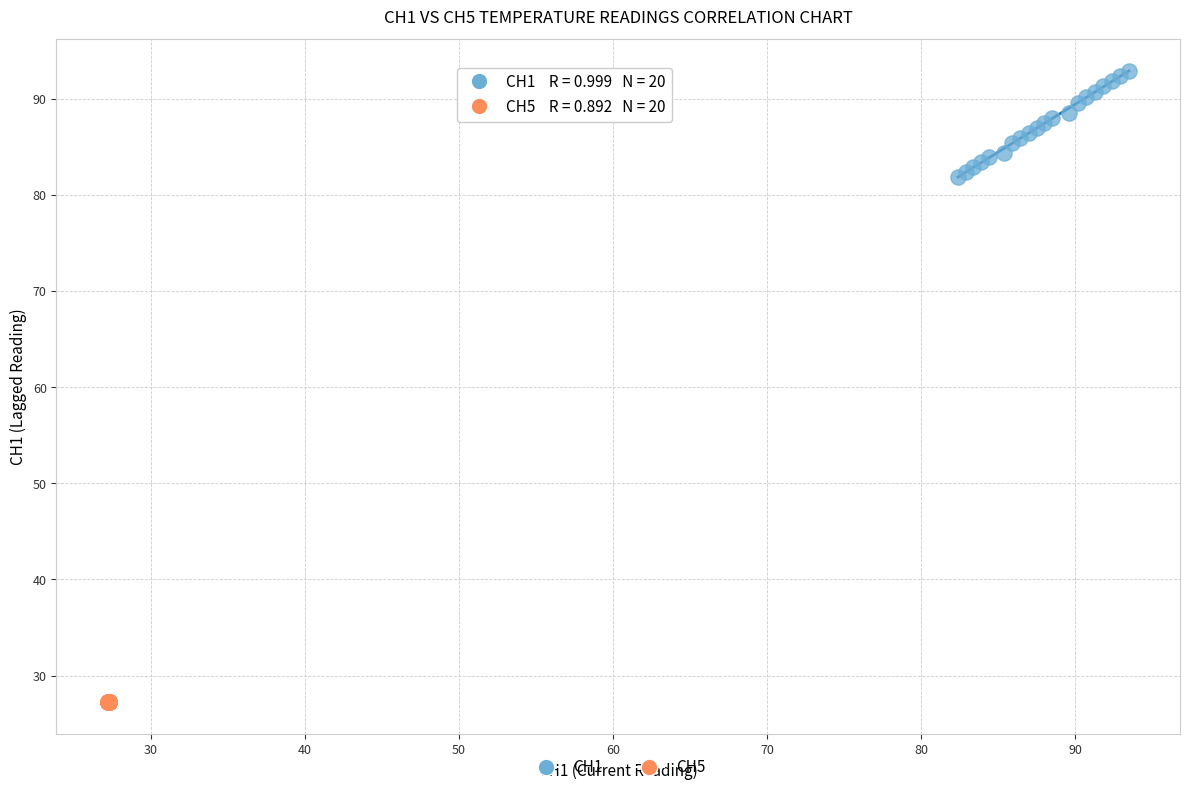

Which series has the widest spread of Y values?

CH1